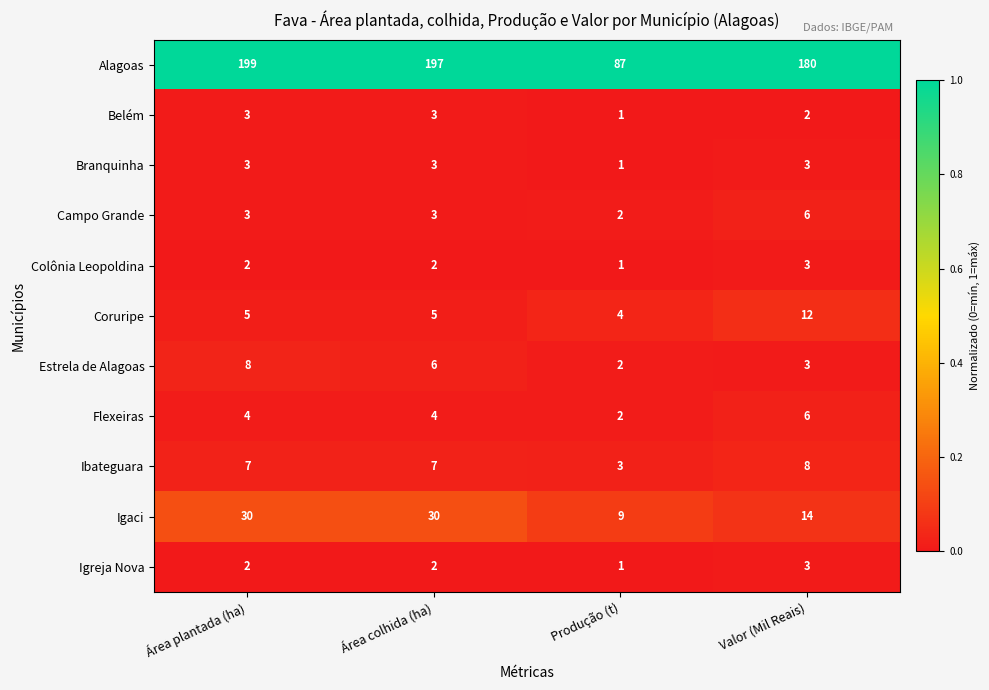

Is it true that Flexeiras equals 2 at Produção (t)?

True